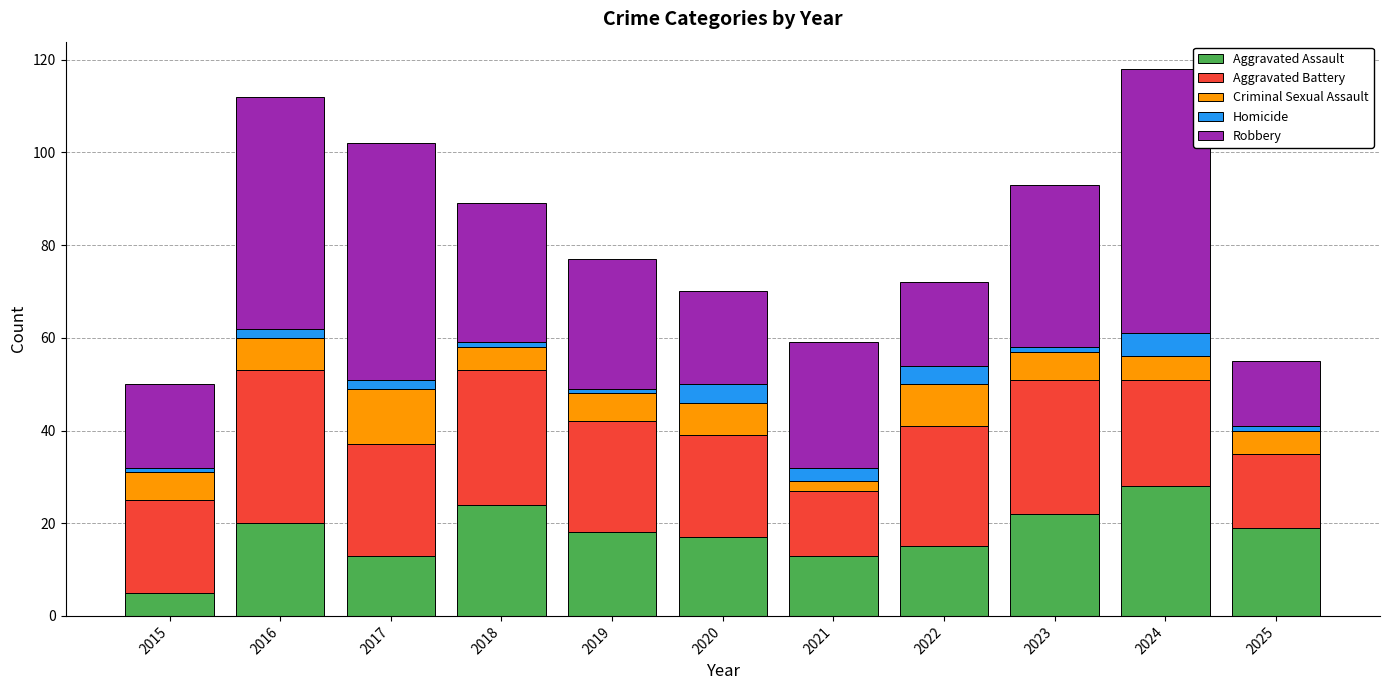

What is the sum of all Aggravated Assault values?

194